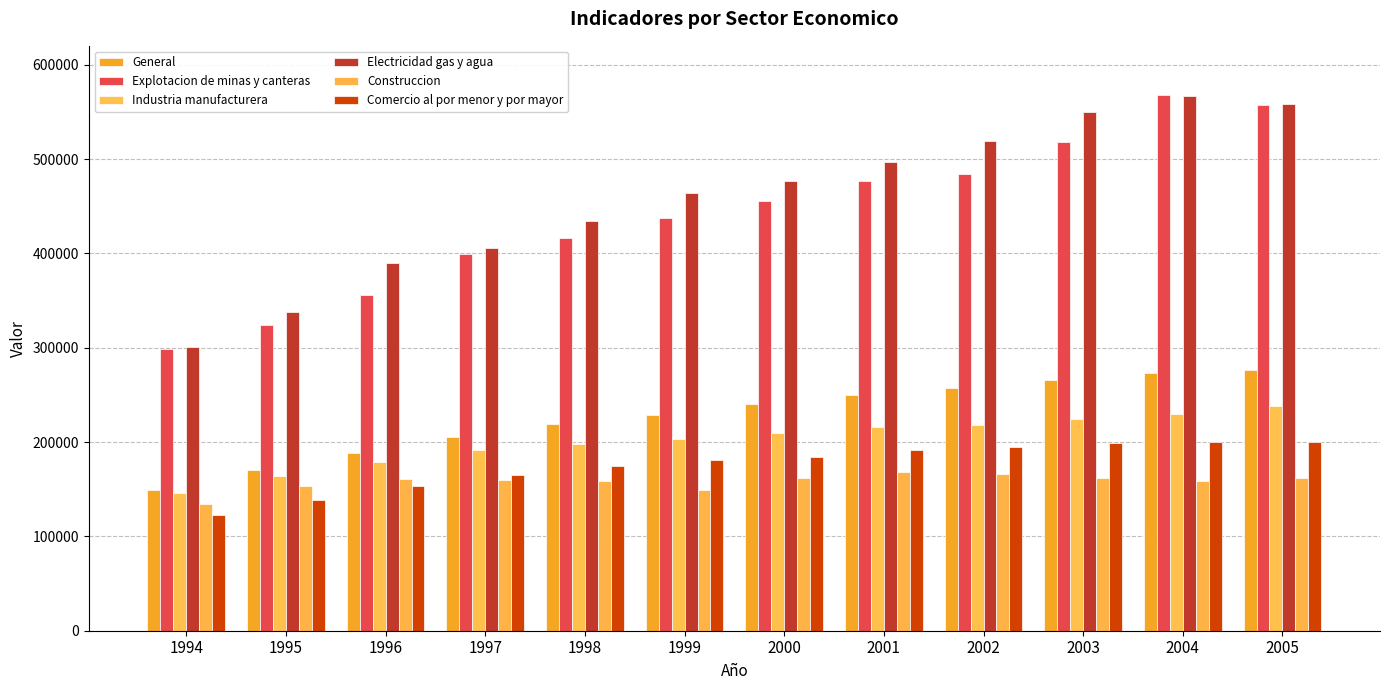

How many values in the Comercio al por menor y por mayor series are below 184608?

6